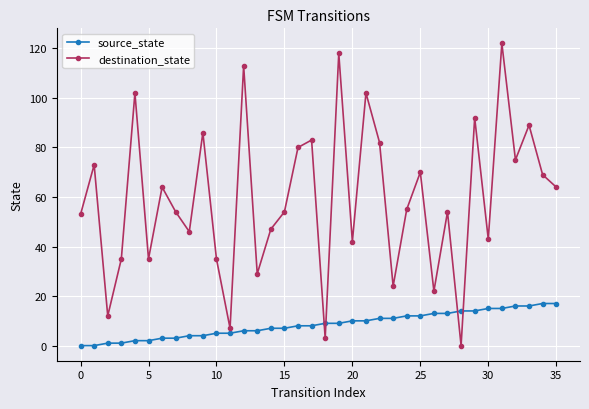

What is the maximum value for source_state?

17